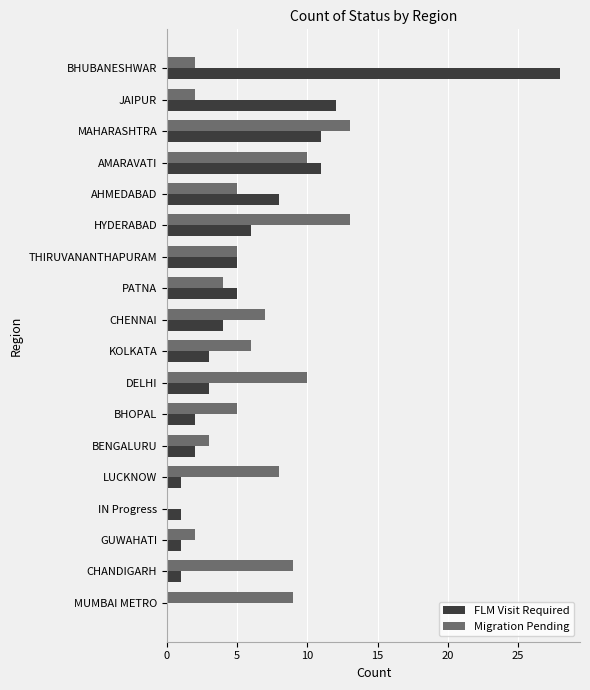

Which category has the highest value across all series?

BHUBANESHWAR